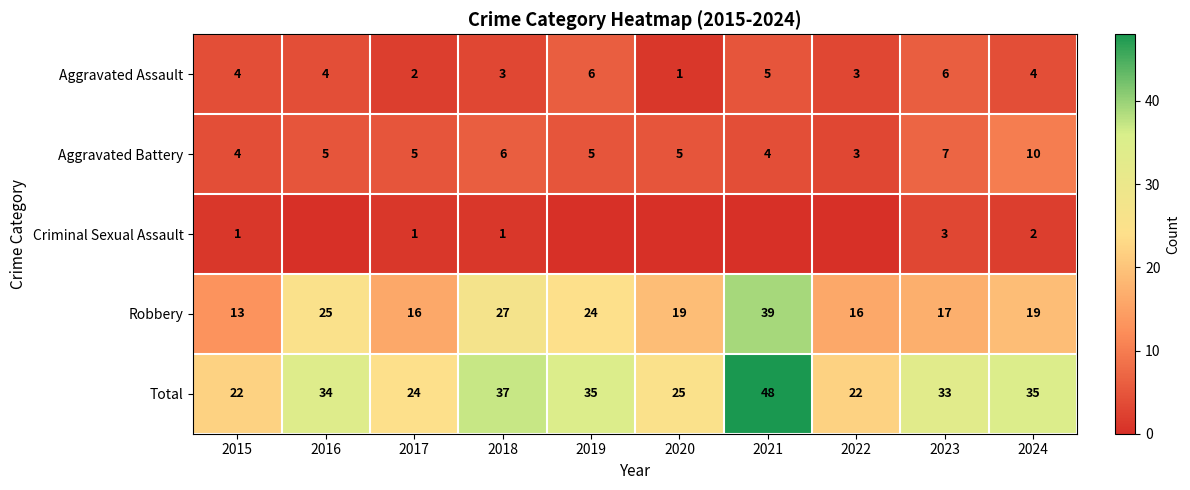

What is the approximate value of Aggravated Battery at 2024?

10